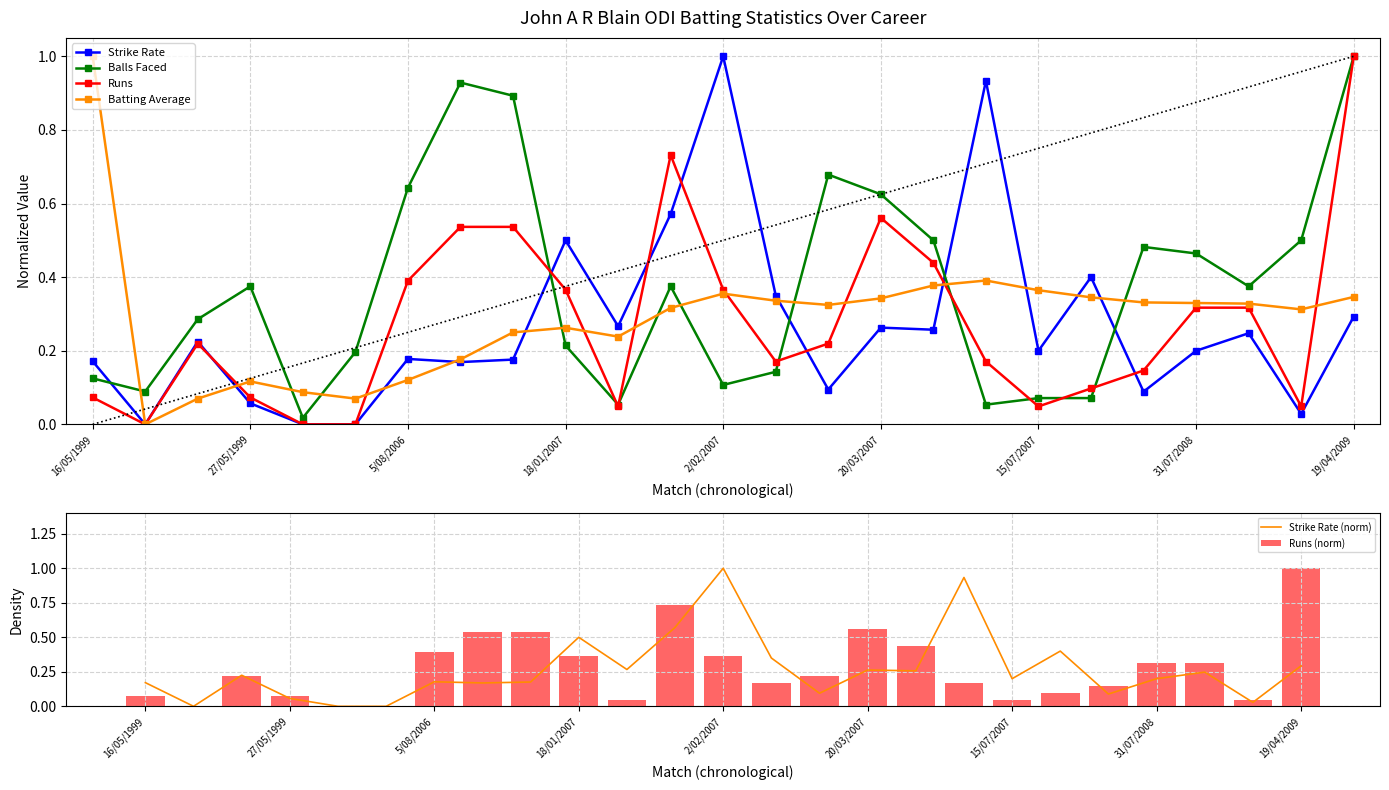

What are all the series names shown in the legend?

Strike Rate, Balls Faced, Runs, Batting Average, Strike Rate (norm), Runs (norm)